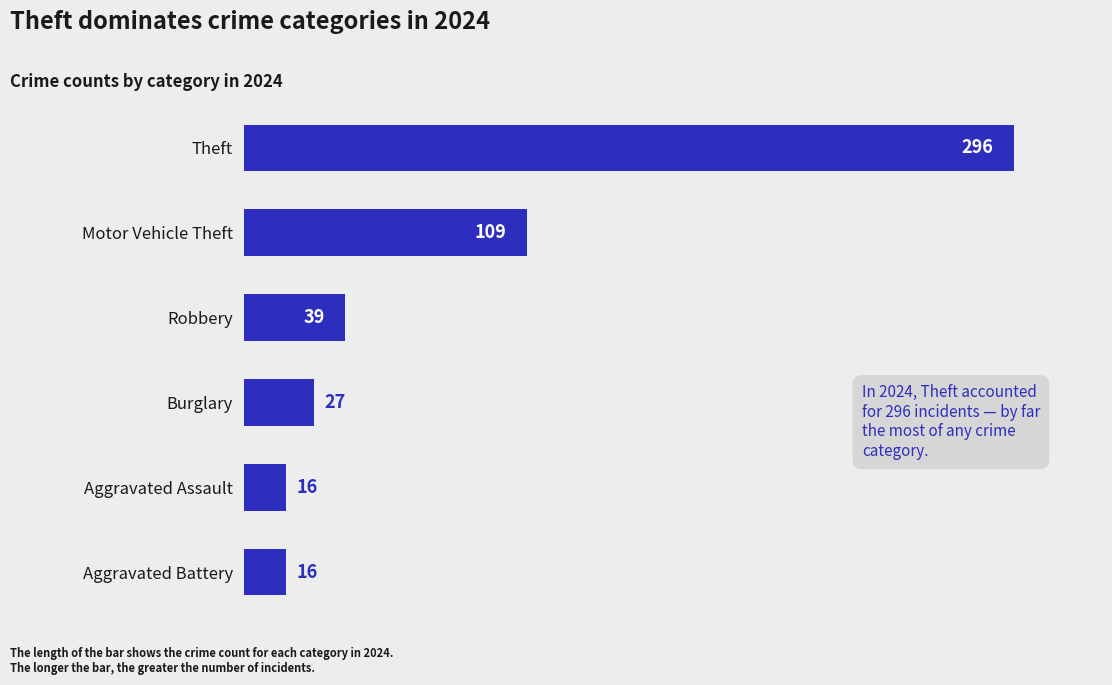

Count the number of categories in the chart.

6